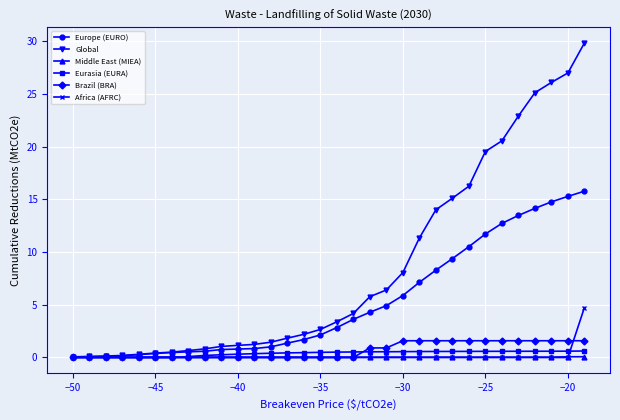

Which series has the largest range (max minus min)?

Global